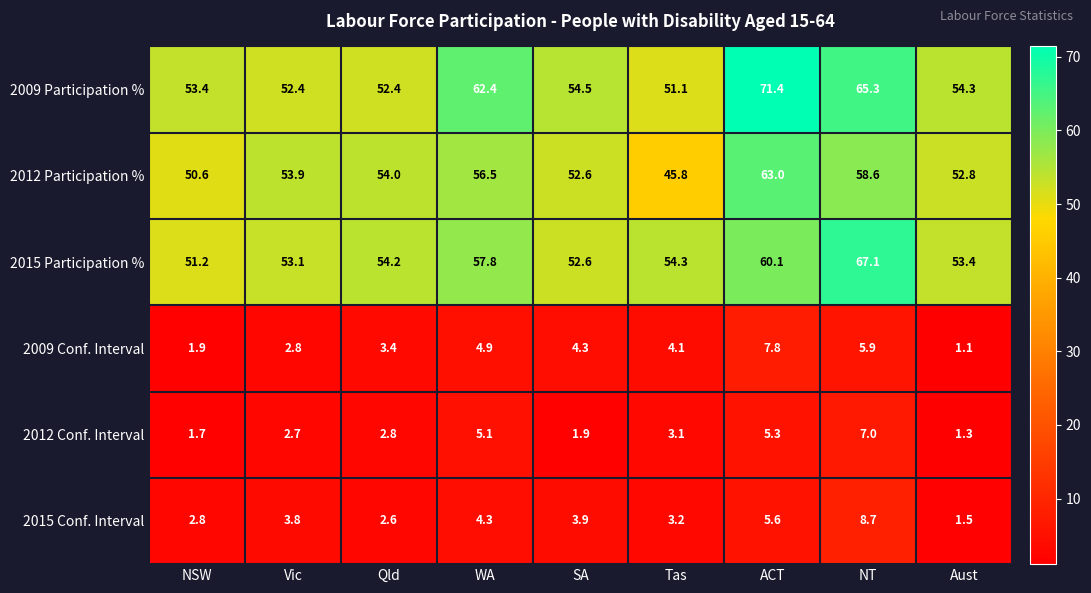

Rank the categories by 2015 Conf. Interval value from lowest to highest.

Aust, Qld, NSW, Tas, Vic, SA, WA, ACT, NT